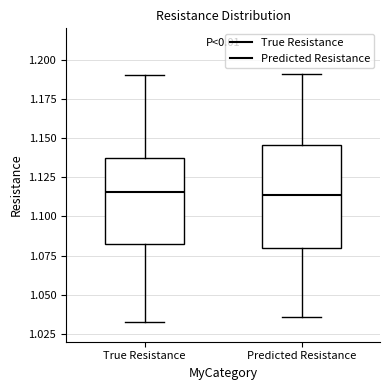

Where is the upper edge of the box for Predicted Resistance on the y-axis? The values are not printed on the chart, so give them approximately, as read against the axis.

1.145